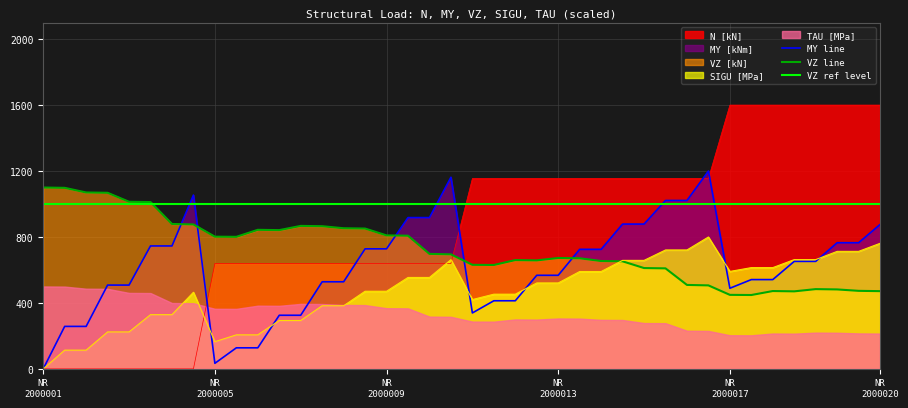

Is it true that MY [kNm] equals 325.2 at 11?

True